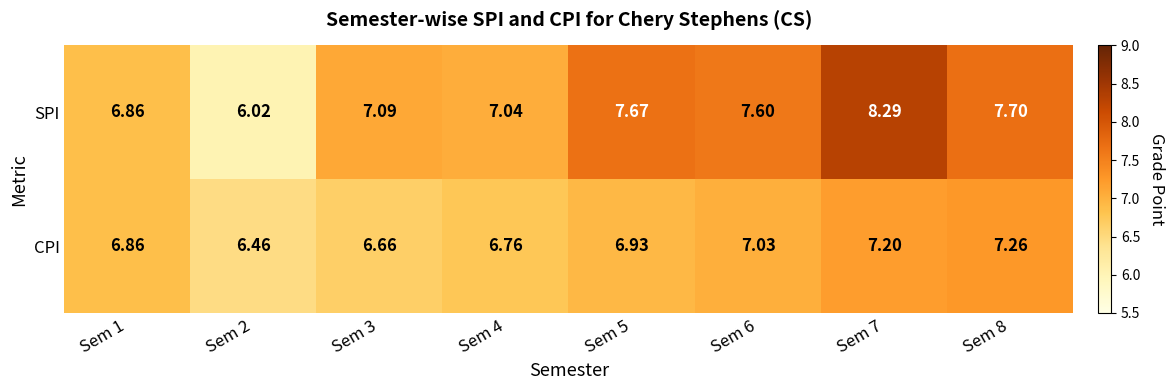

Between Sem 1 and Sem 3, which series saw the biggest shift?

SPI